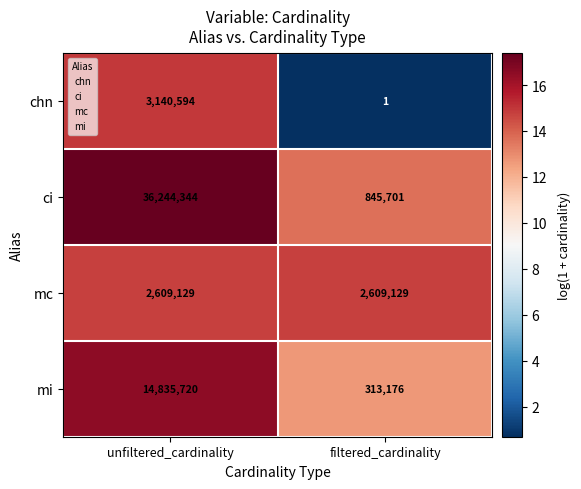

Between unfiltered_cardinality and filtered_cardinality, which series saw the biggest shift?

ci